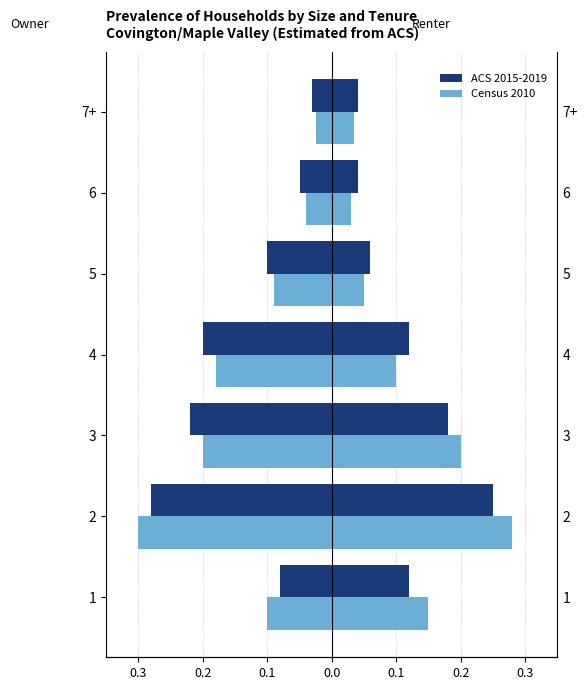

Reading right to left, extract all data points from this chart.

ACS 2015-2019: -0.0	-0.1	-0.1	-0.2	-0.2	-0.3	-0.1
Census 2010: -0.0	-0.0	-0.1	-0.2	-0.2	-0.3	-0.1